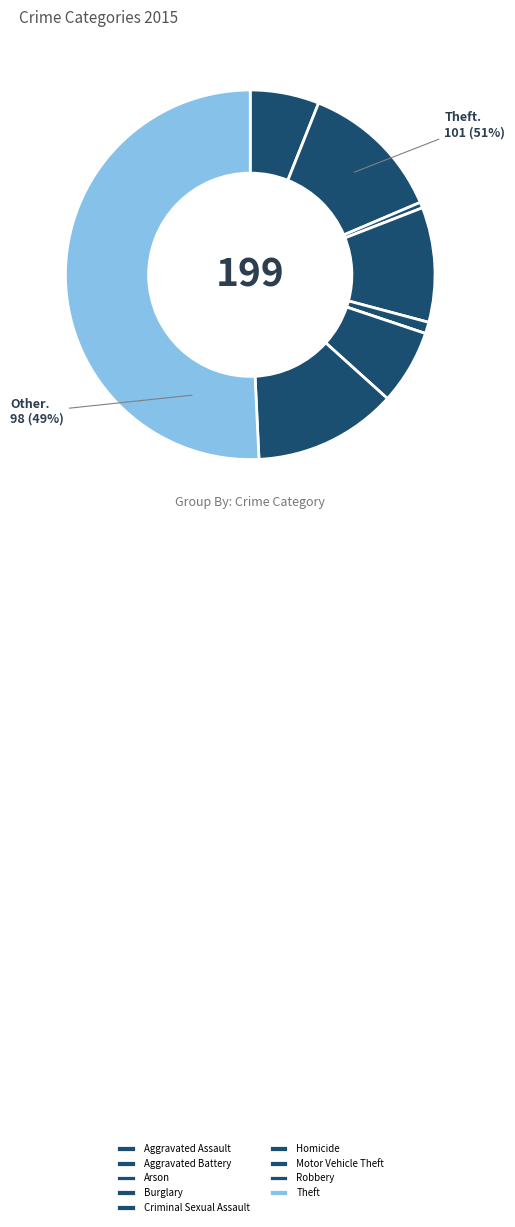

How many segments does this pie chart have?

9